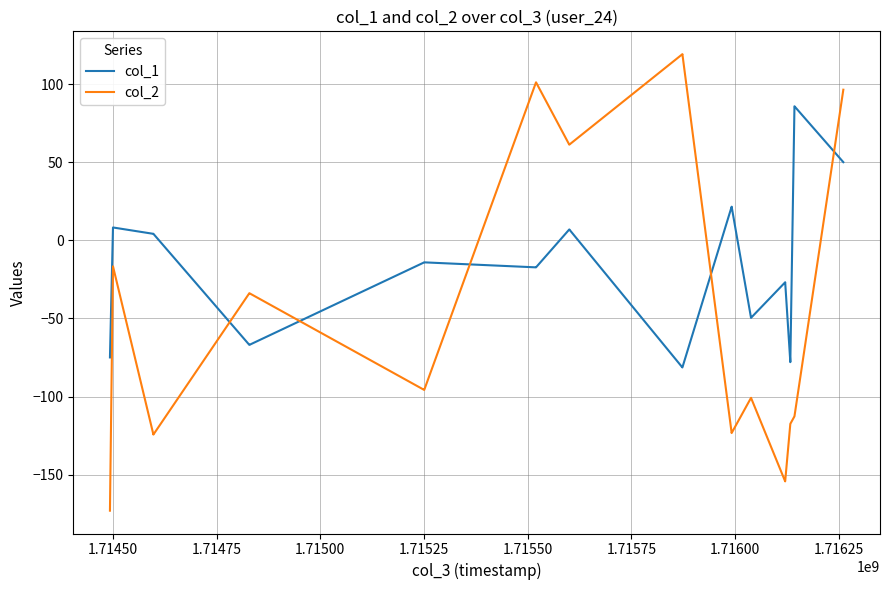

How many lines are shown in the chart?

2